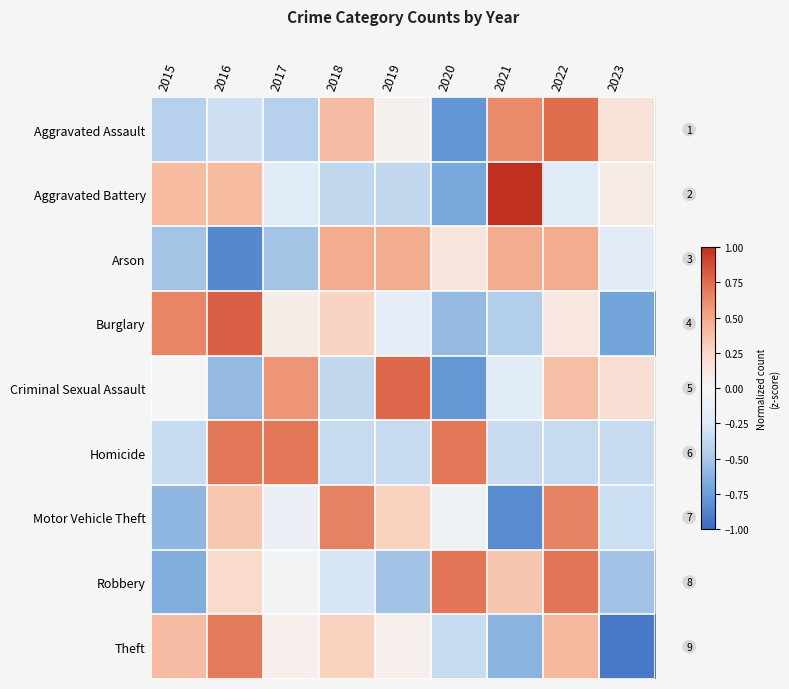

What is the maximum value for Theft?

0.7